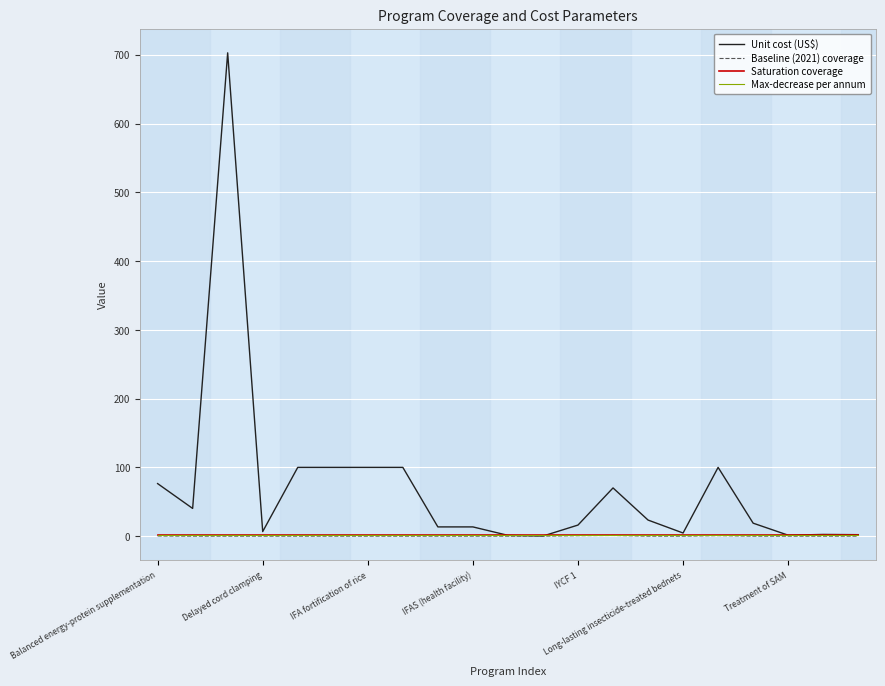

Which series has the largest total across all categories?

Unit cost (US$)